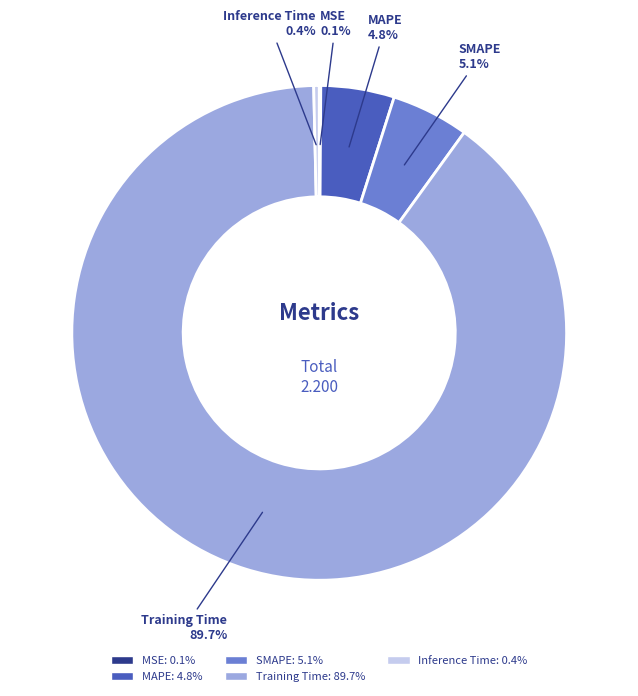

What is the largest slice in the pie chart?

Training Time